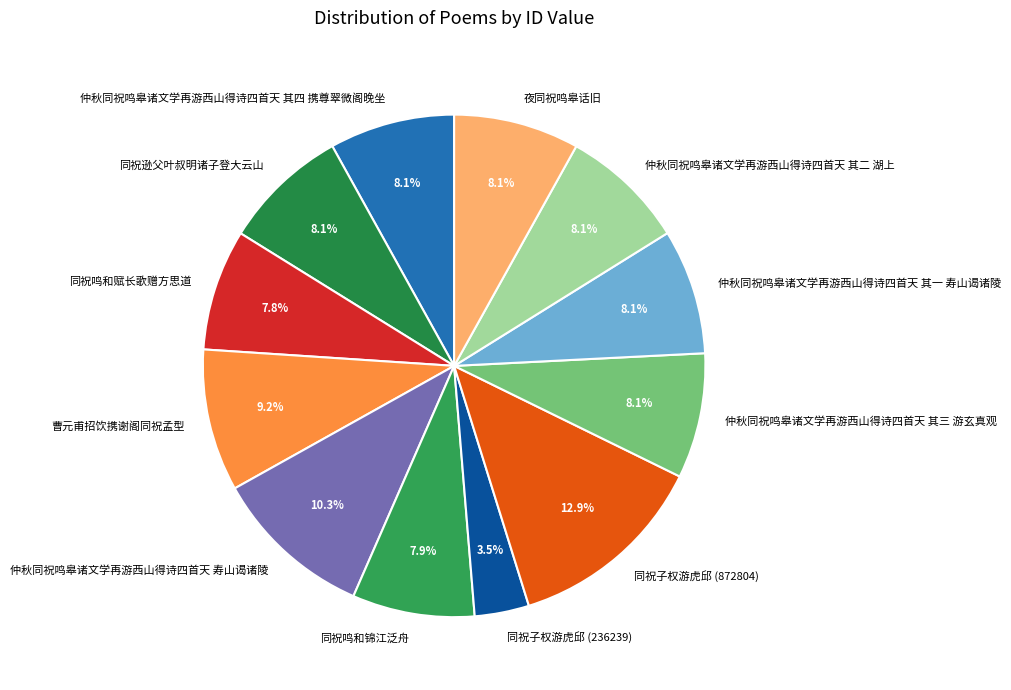

Count the number of slices in the pie.

12